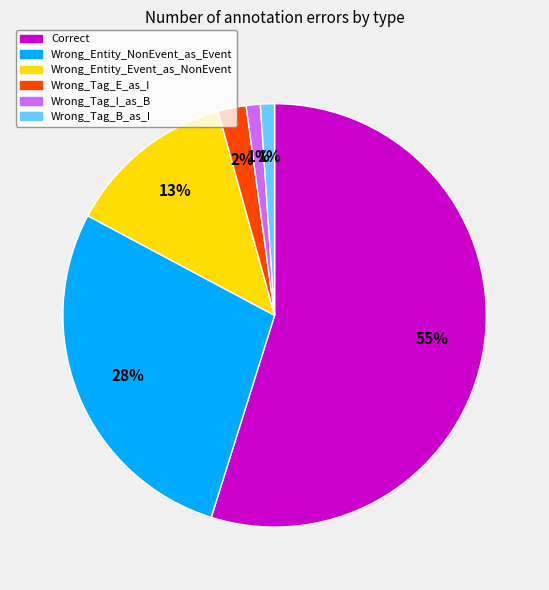

The Wrong_Entity_Event_as_NonEvent slice represents 13% of the pie. True or false?

True